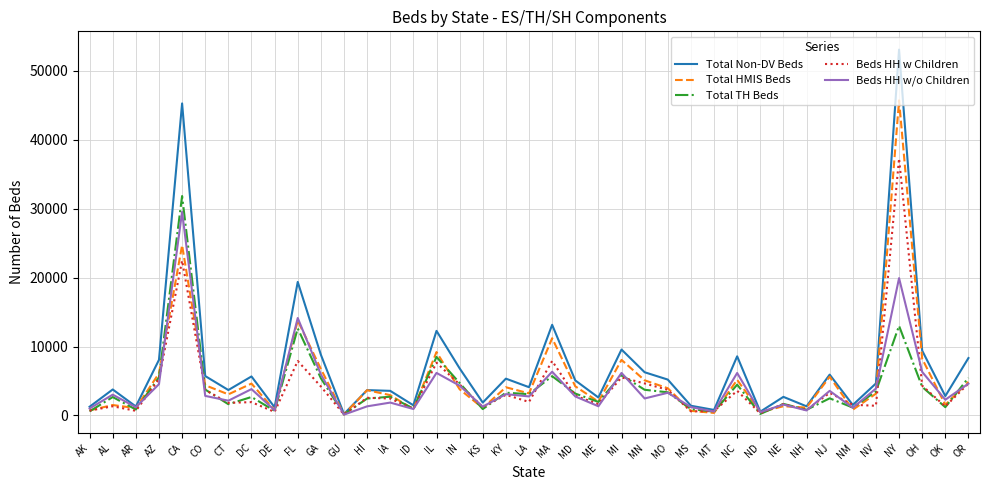

Where is Beds HH w/o Children nearest to the value 14827?

FL